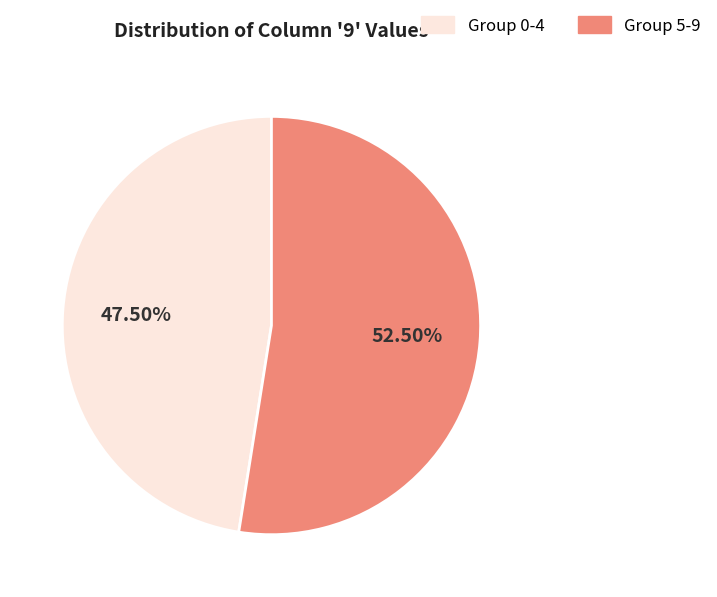

Is there any slice that represents more than half of the pie?

Yes